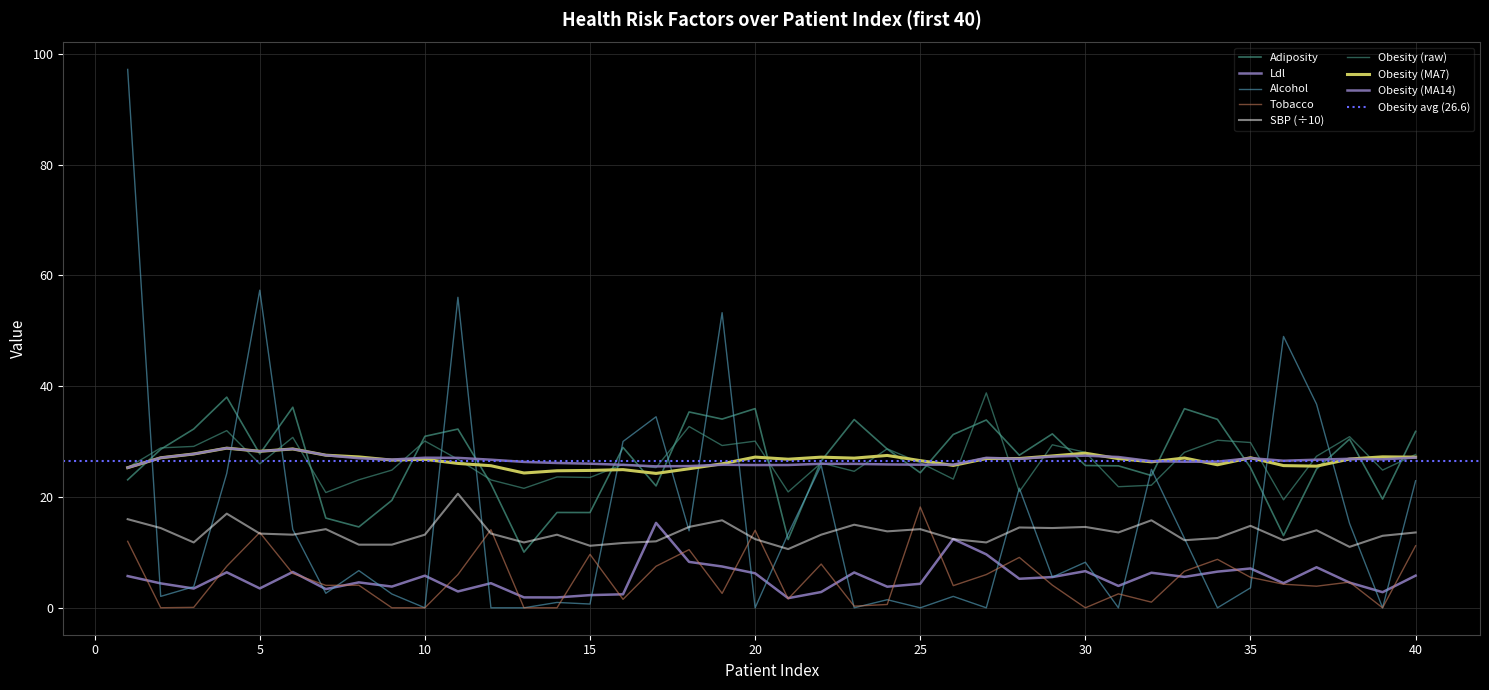

True or false: sbp has more than 2 interior local peaks.

True